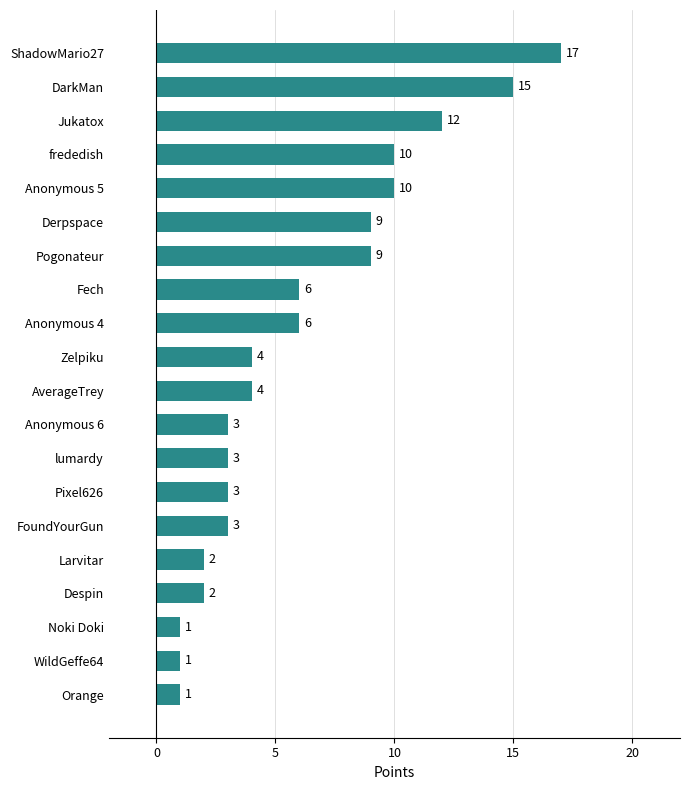

What is the minimum value shown in the chart?

1